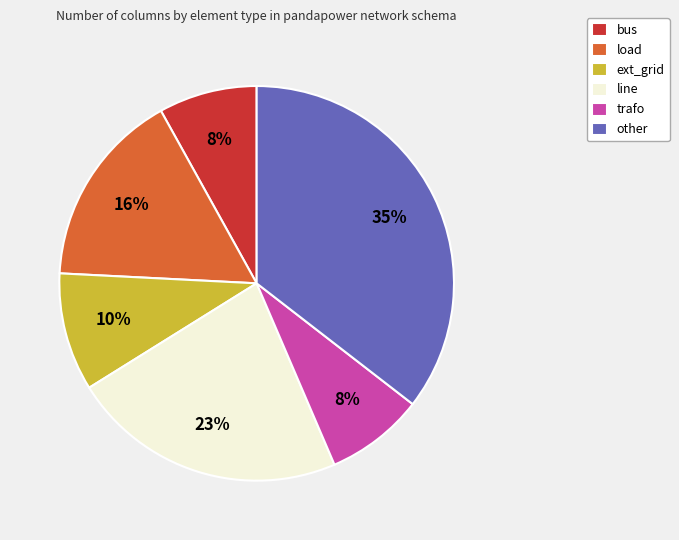

Combined, do other and bus account for over 50%?

No